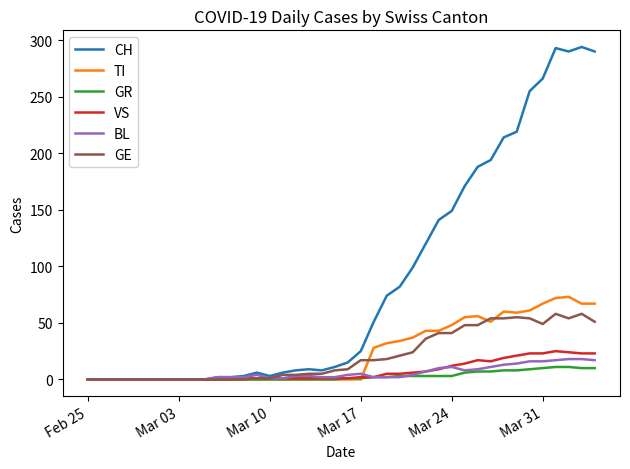

What is the maximum value for GE?

58